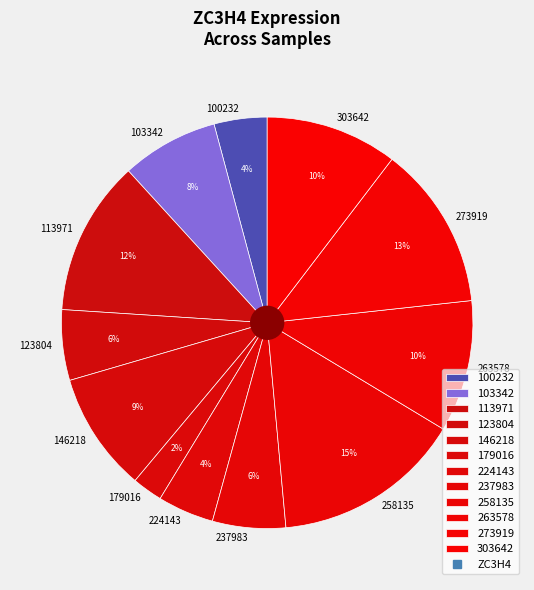

Between 146218 and 224143, which is larger?

146218